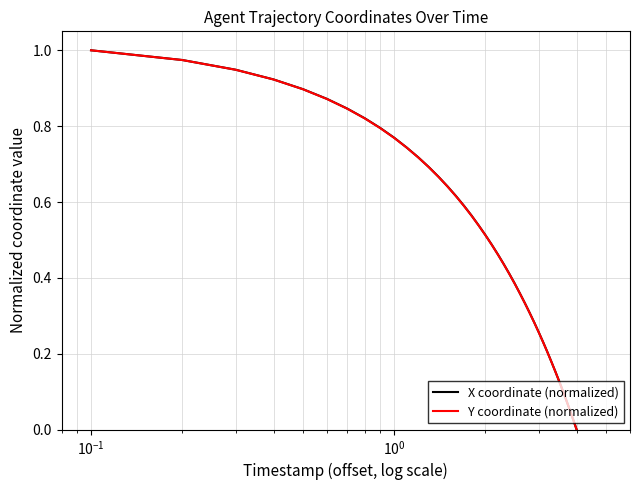

What are all the series names shown in the legend?

X coordinate (normalized), Y coordinate (normalized)